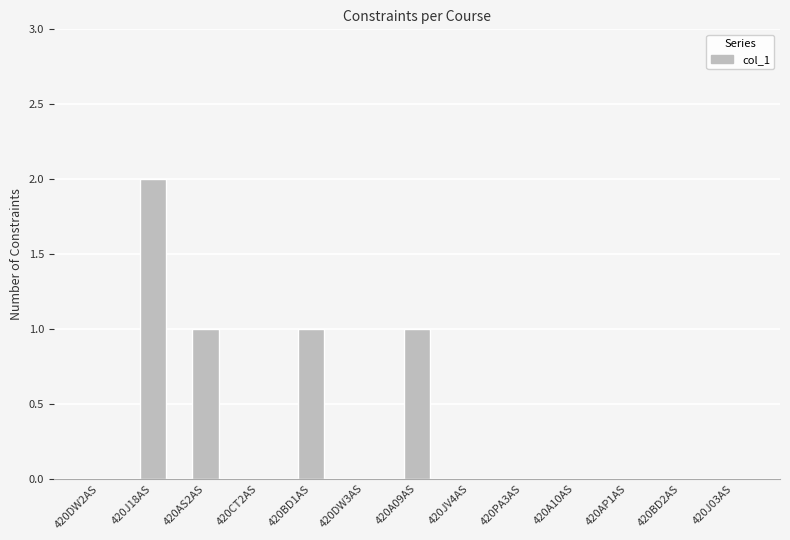

Reading left to right, what are all the values shown in this chart?

0	2	1	0	1	0	1	0	0	0	0	0	0